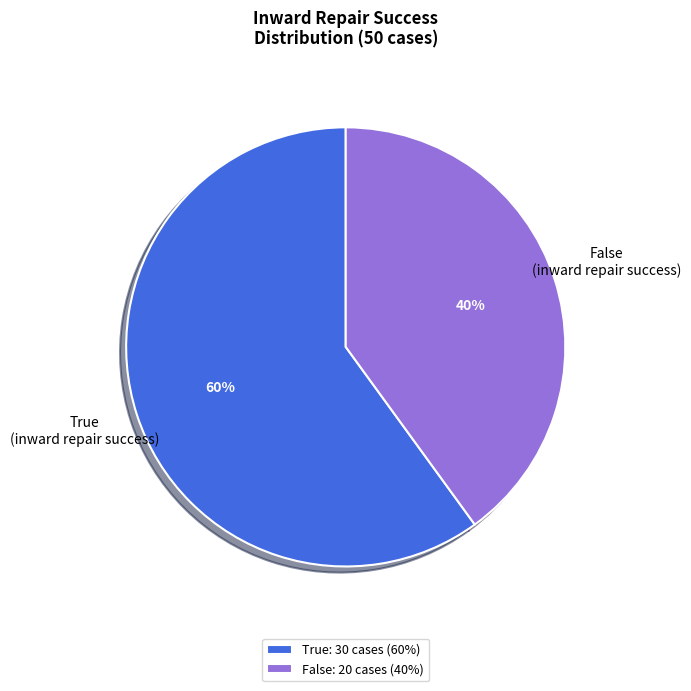

To the nearest percent, what percentage of the pie is True (inward repair success)?

60%